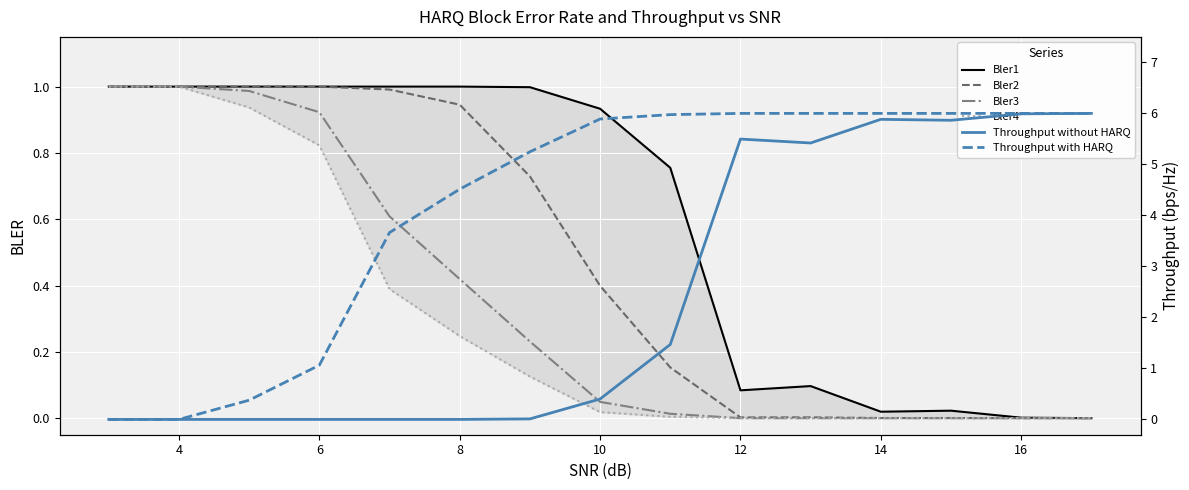

True or false: Bler2 has a value of 0.6 at 10.

False